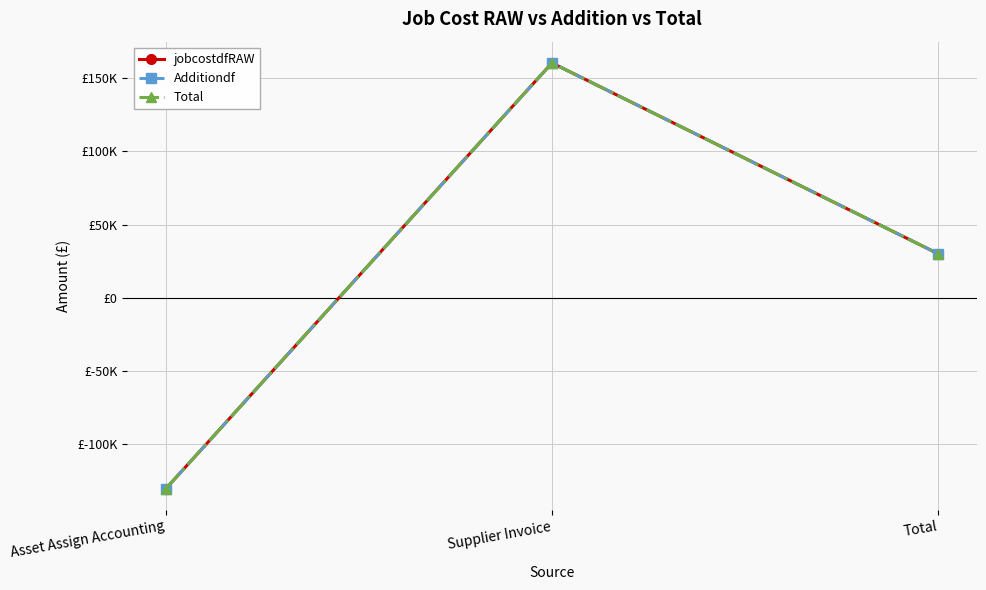

Does the chart have visible grid lines?

Yes